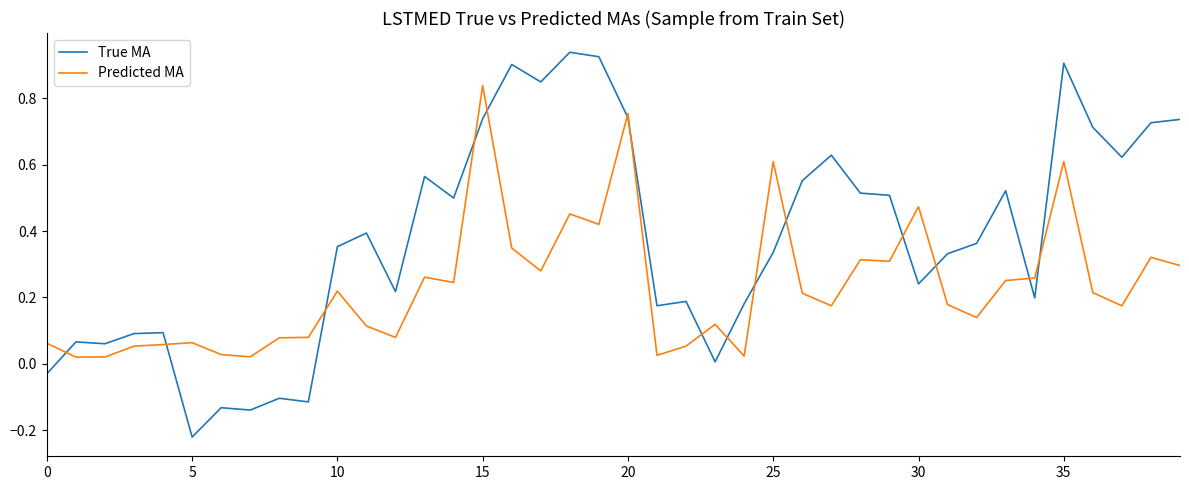

Which series ends up on top after the final intersection of Predicted MA and True MA?

True MA